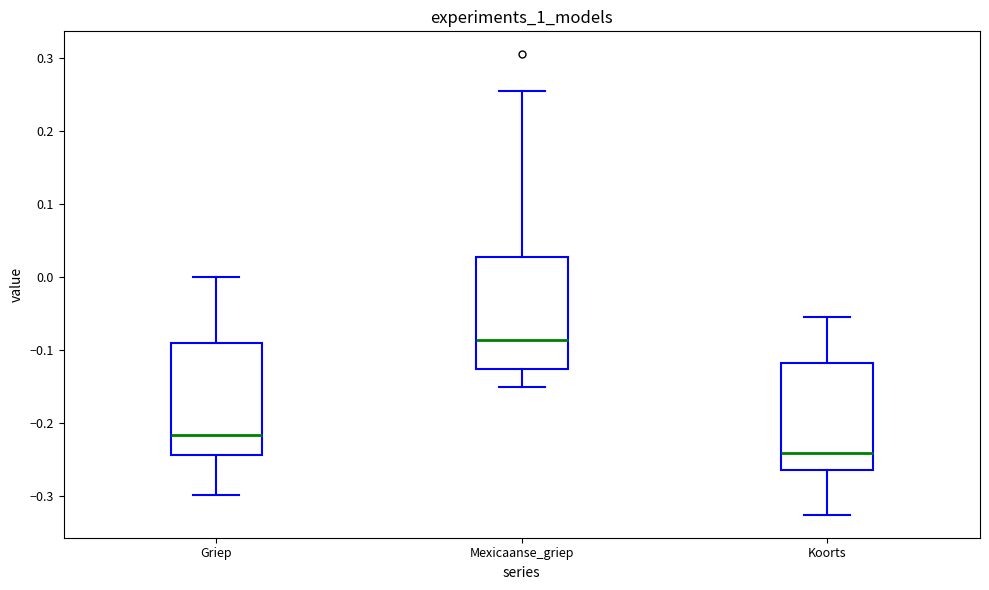

Which box has the highest median line?

Mexicaanse_griep